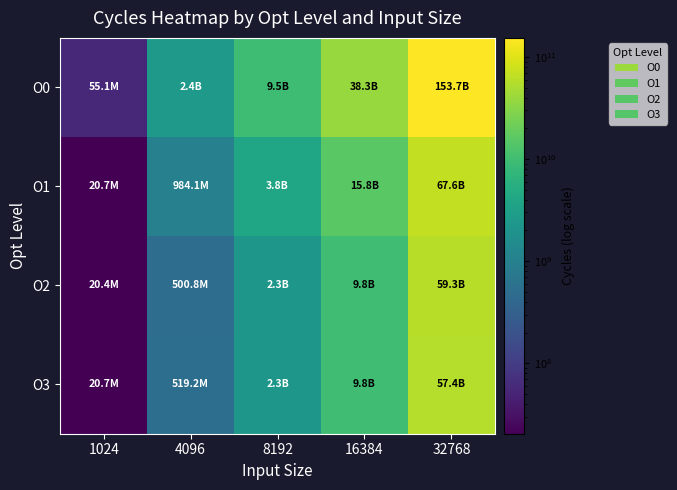

At which category is the sum across all series the highest?

32768